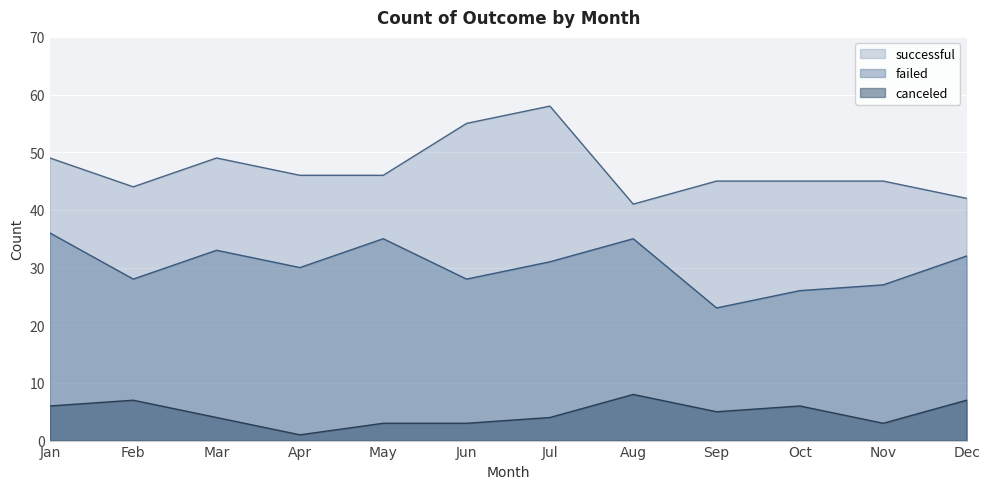

Which category has the highest value across all series?

Jul